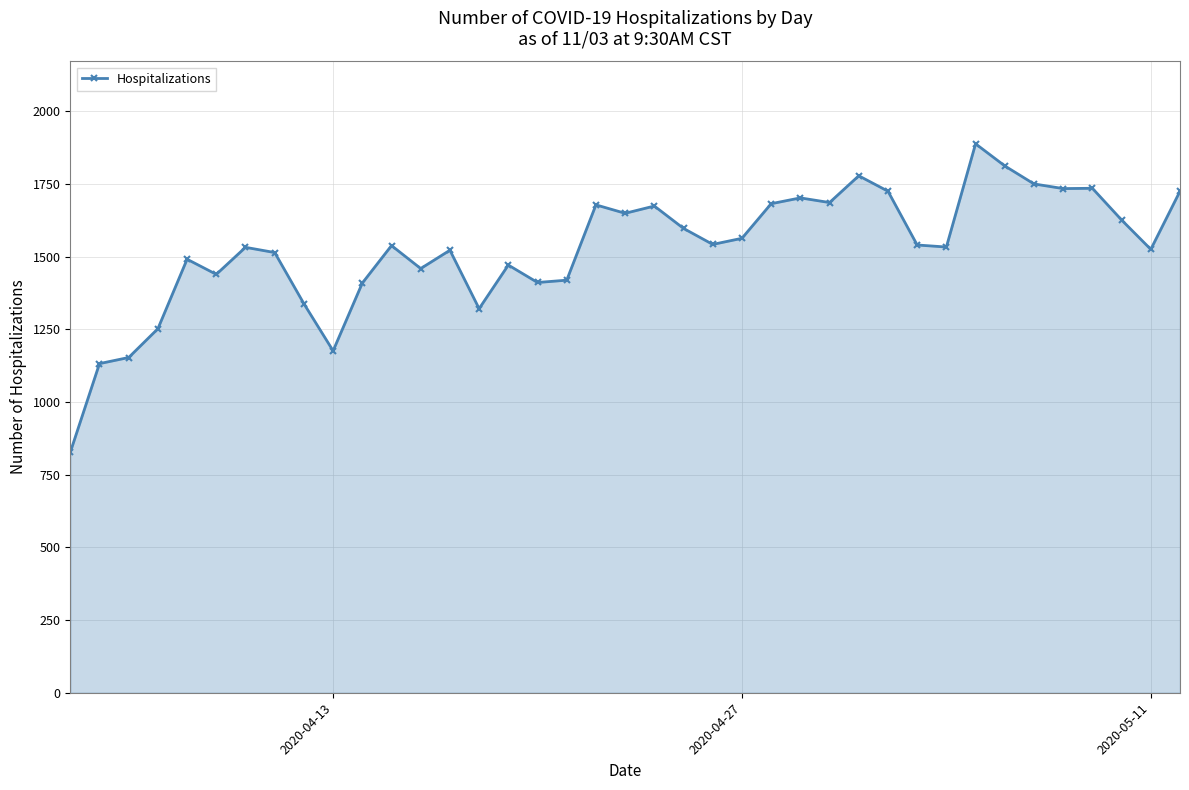

What is the smallest value displayed?

827